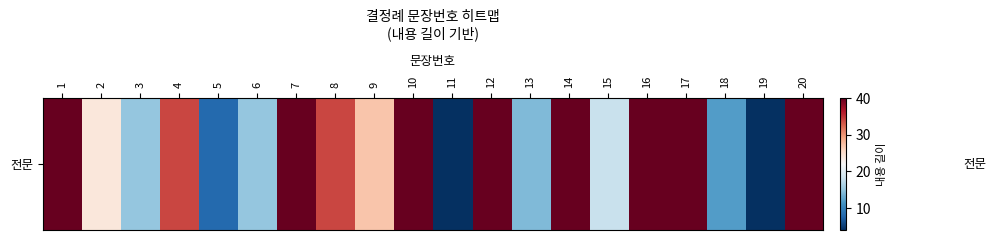

Count the number of categories in the chart.

20